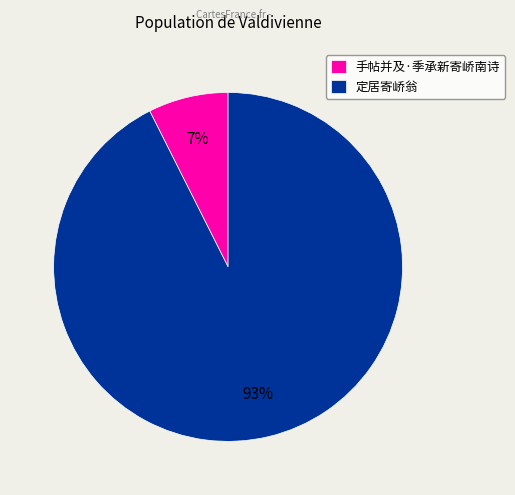

Which has a higher value, 定居寄峤翁 or 手帖并及·季承新寄峤南诗?

定居寄峤翁